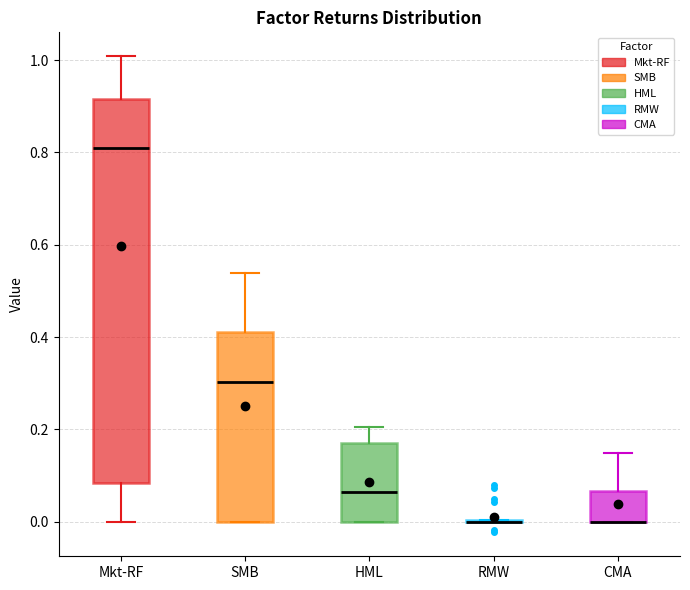

Reading left to right, read every box against the y-axis: the position of its median line, the range the box covers, and the ends of its whiskers. The values are not printed on the chart, so give them approximately, as read against the axis.

Mkt-RF: median 0.80, box 0.08 to 0.92, whiskers 0.00 to 1.00
SMB: median 0.30, box 0.00 to 0.42, whiskers 0.00 to 0.54
HML: median 0.06, box 0.00 to 0.18, whiskers 0.00 to 0.20
RMW: box collapsed to a line at 0.00, whiskers 0.00 to 0.00
CMA: median 0.00 (drawn on the box's lower edge), box 0.00 to 0.06, whiskers 0.00 to 0.14